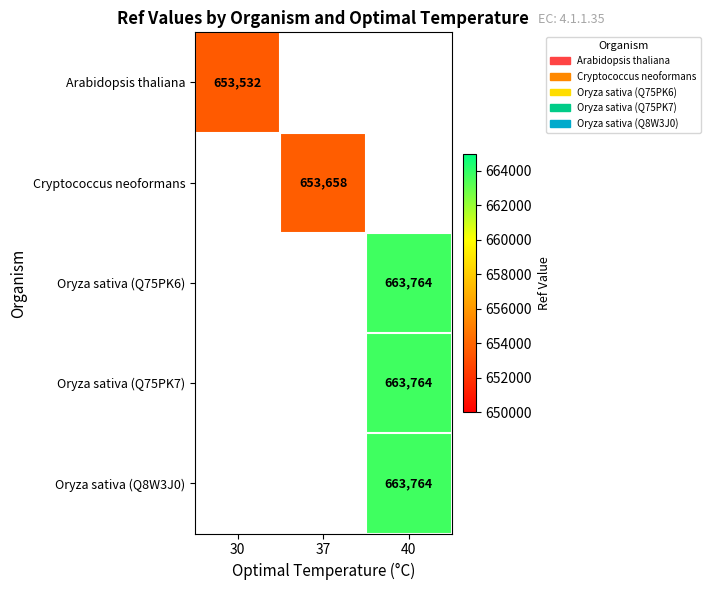

True or false: Oryza sativa (Q75PK6) has a value of 1080550 at 40.

False